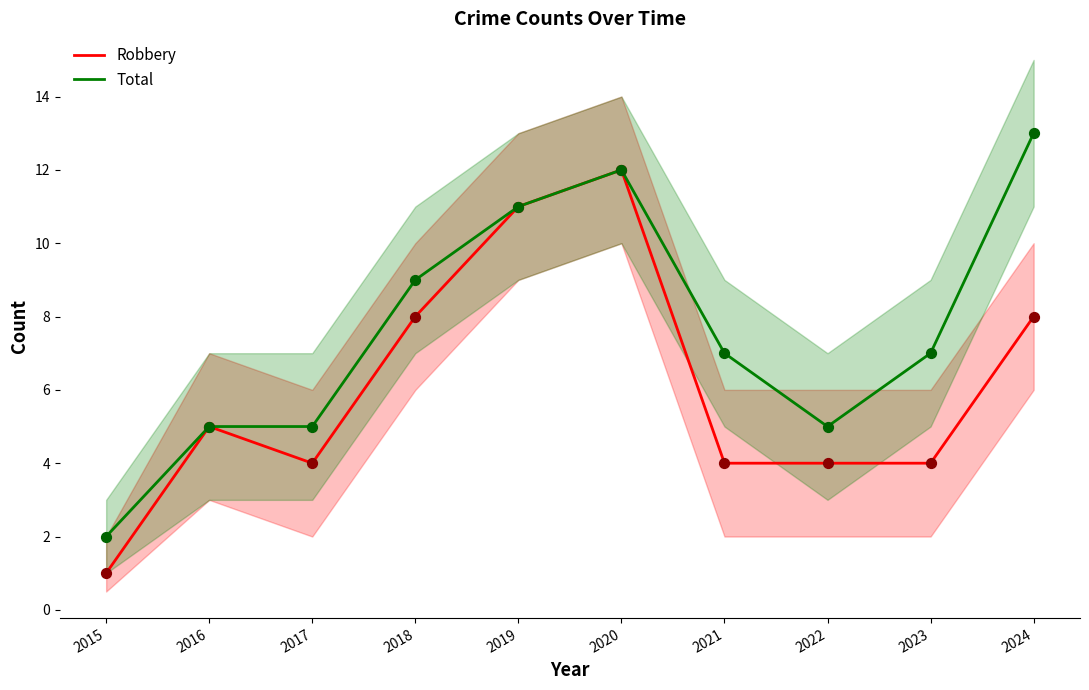

Which series reaches the minimum Y coordinate?

Robbery